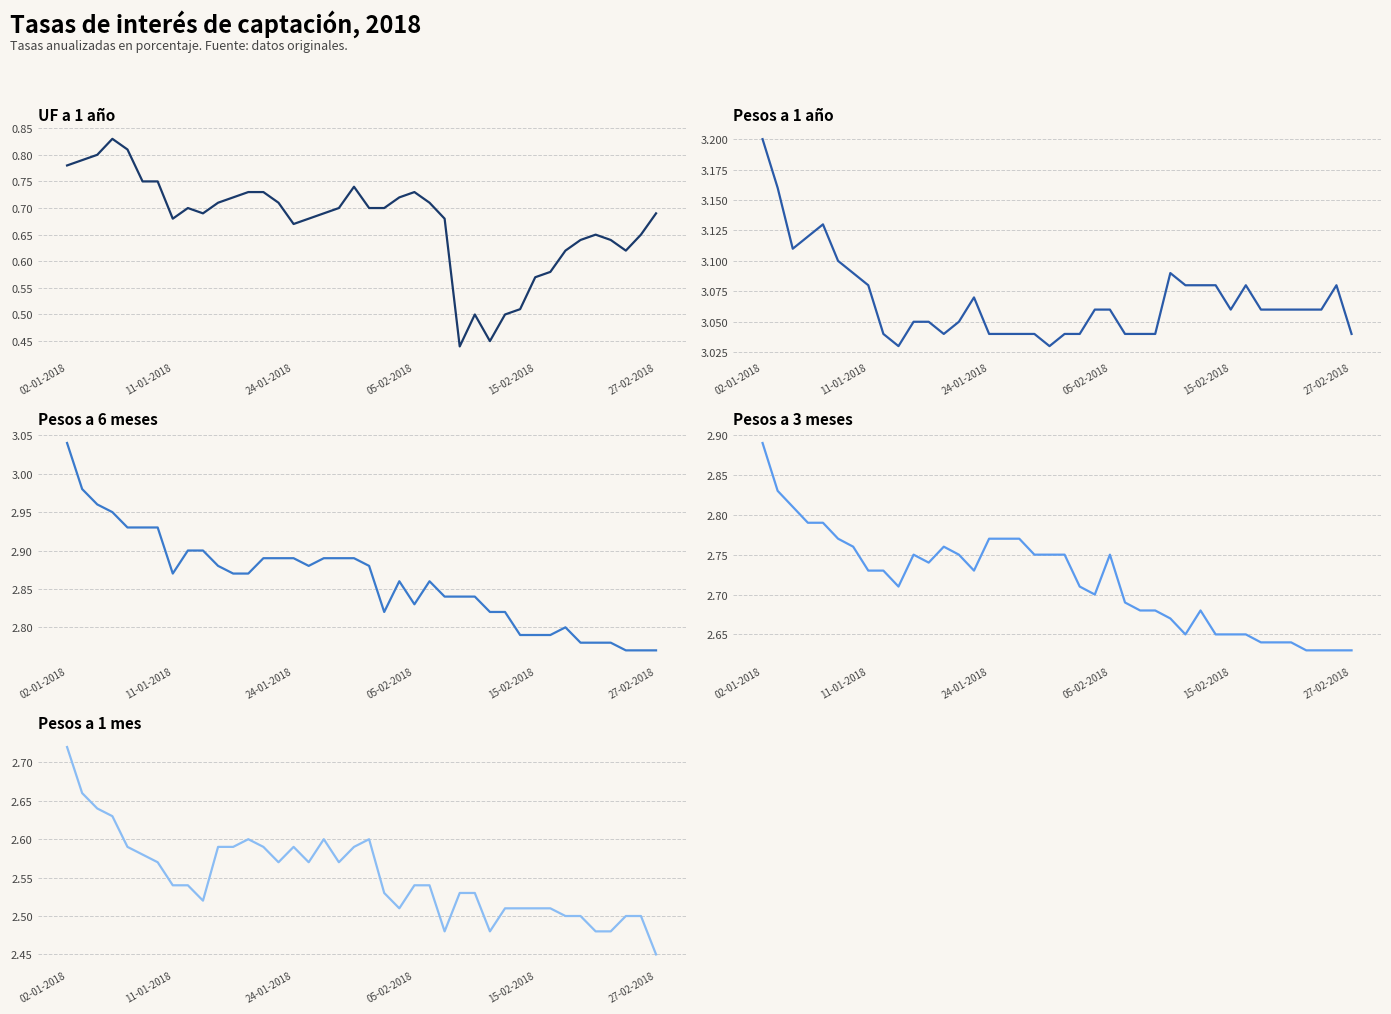

The Pesos a 1 mes series shows 2.5 at 8. True or false?

True